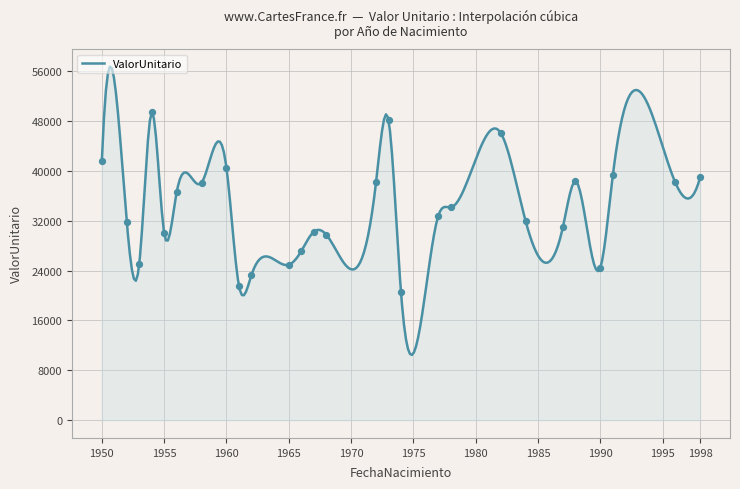

What is the ratio of the value at 1962 to the value at 1982?

0.5